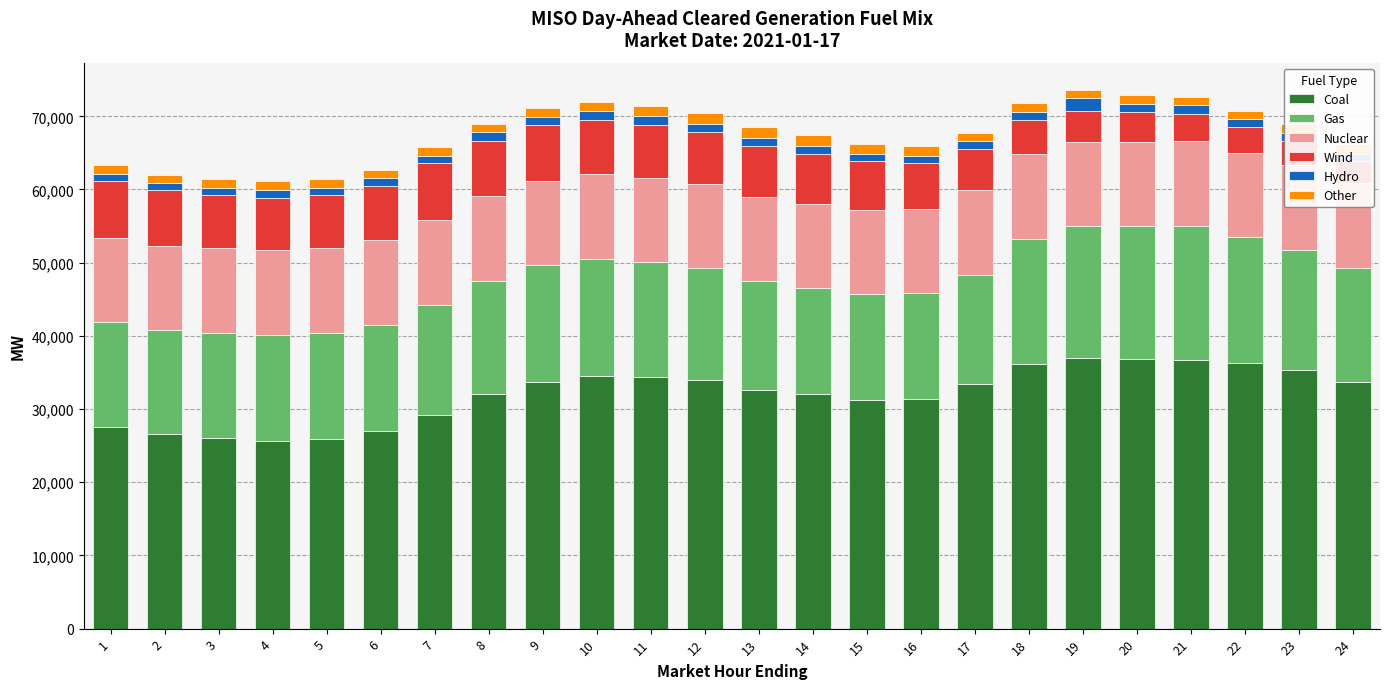

At which category does the chart reach its peak across all series?

19